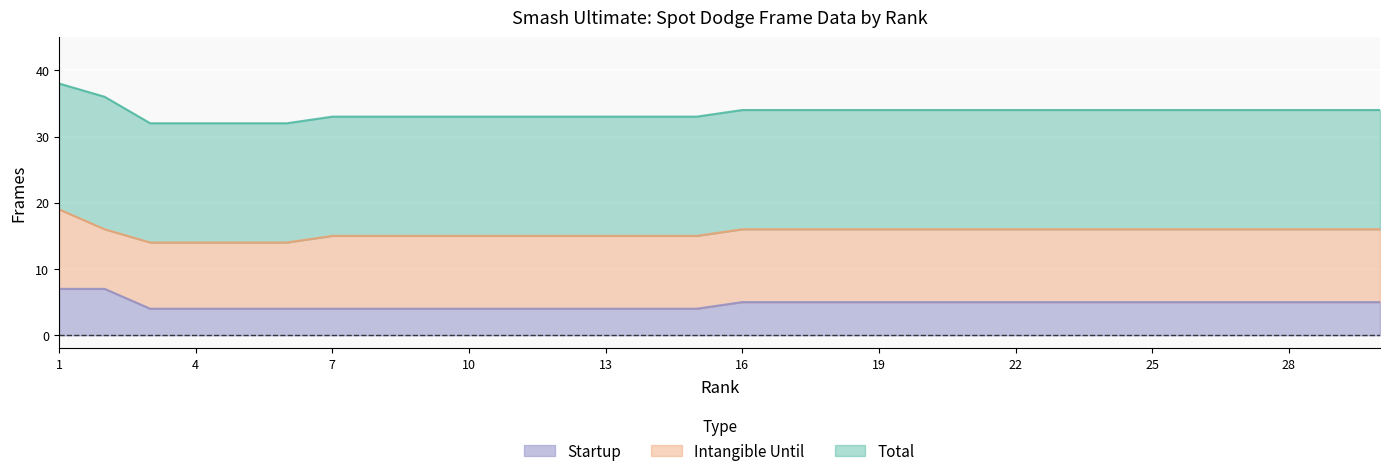

What is the difference between the maximum and minimum values in the Total series?

6